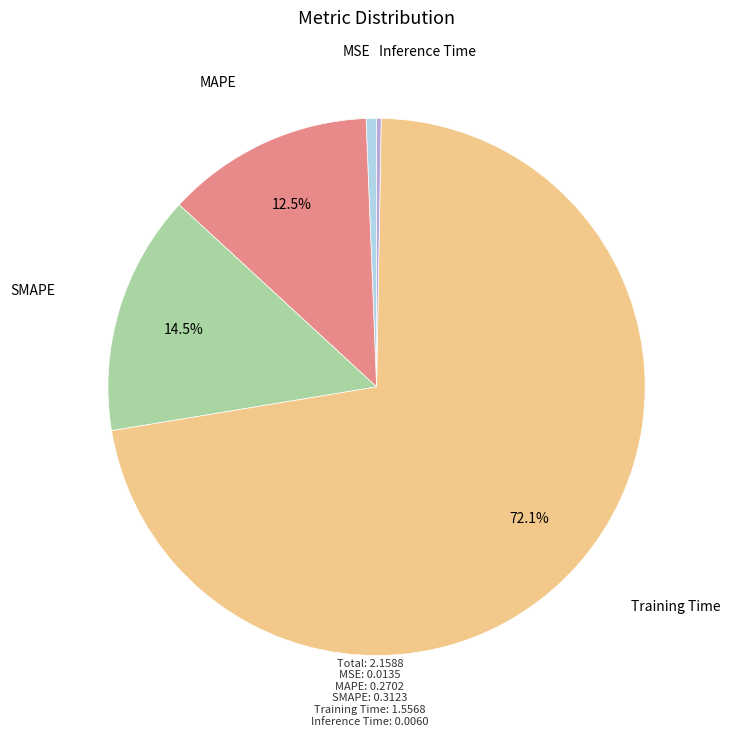

Does Training Time represent more than half of the total?

Yes